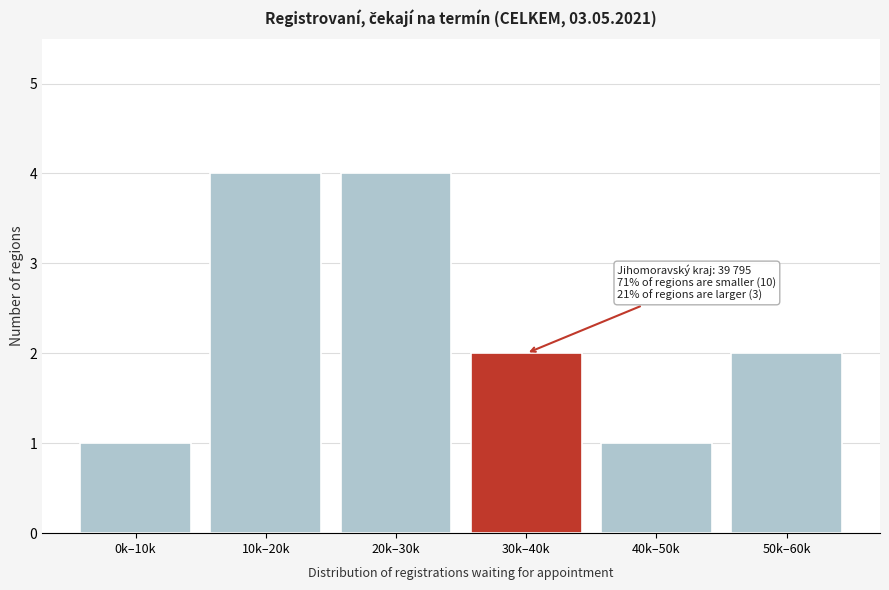

Reading left to right, what are all the values shown in this chart?

0k–10k=1	10k–20k=4	20k–30k=4	30k–40k=2	40k–50k=1	50k–60k=2